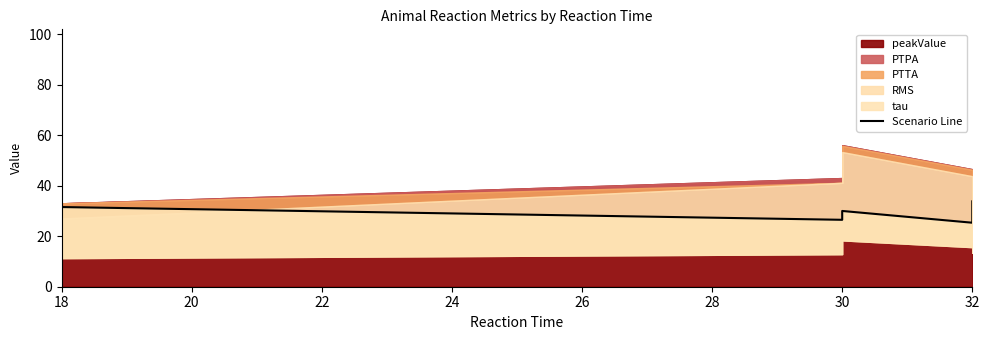

How many points are lower than both their immediate neighbors (excluding endpoints)?

2